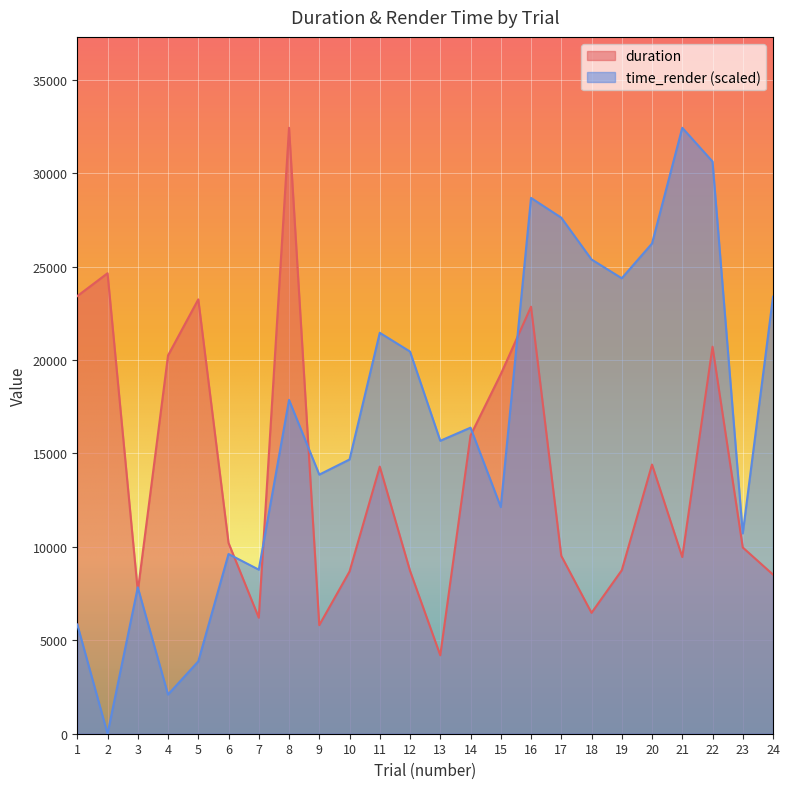

At which label does duration first exceed 10212?

1